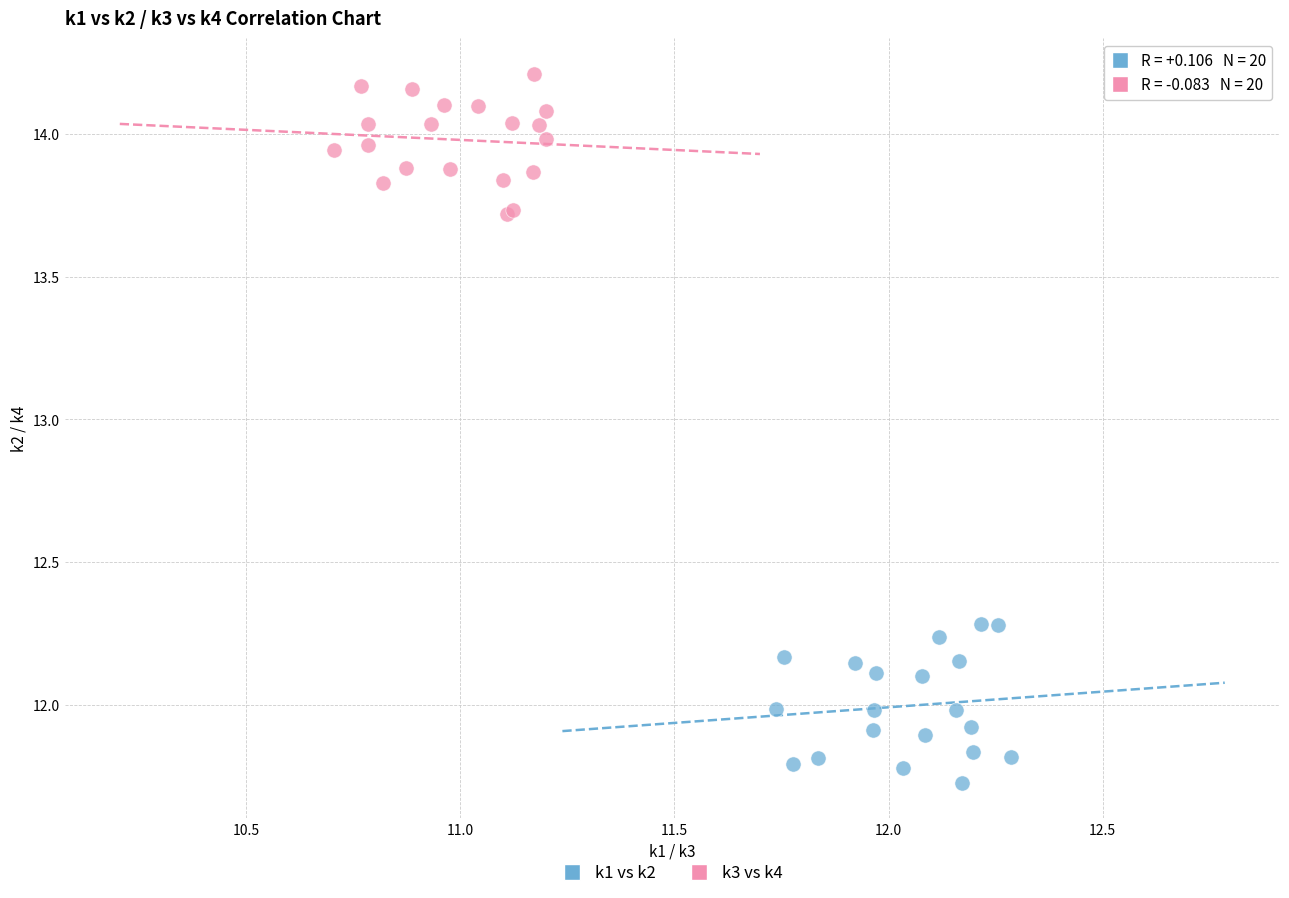

Which series contains the highest Y value?

k3 vs k4